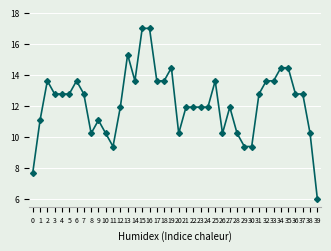

What is the value of the 10th point from the left?

11.1